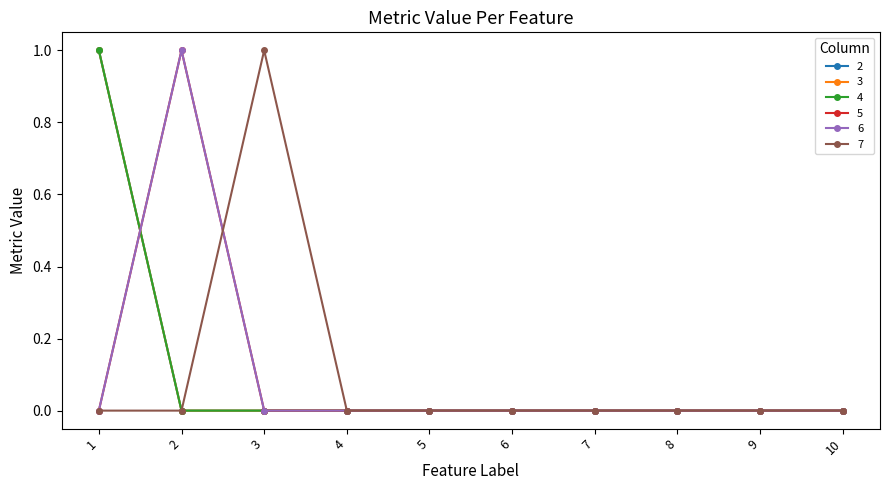

Is this an area chart (filled region under the line)?

No